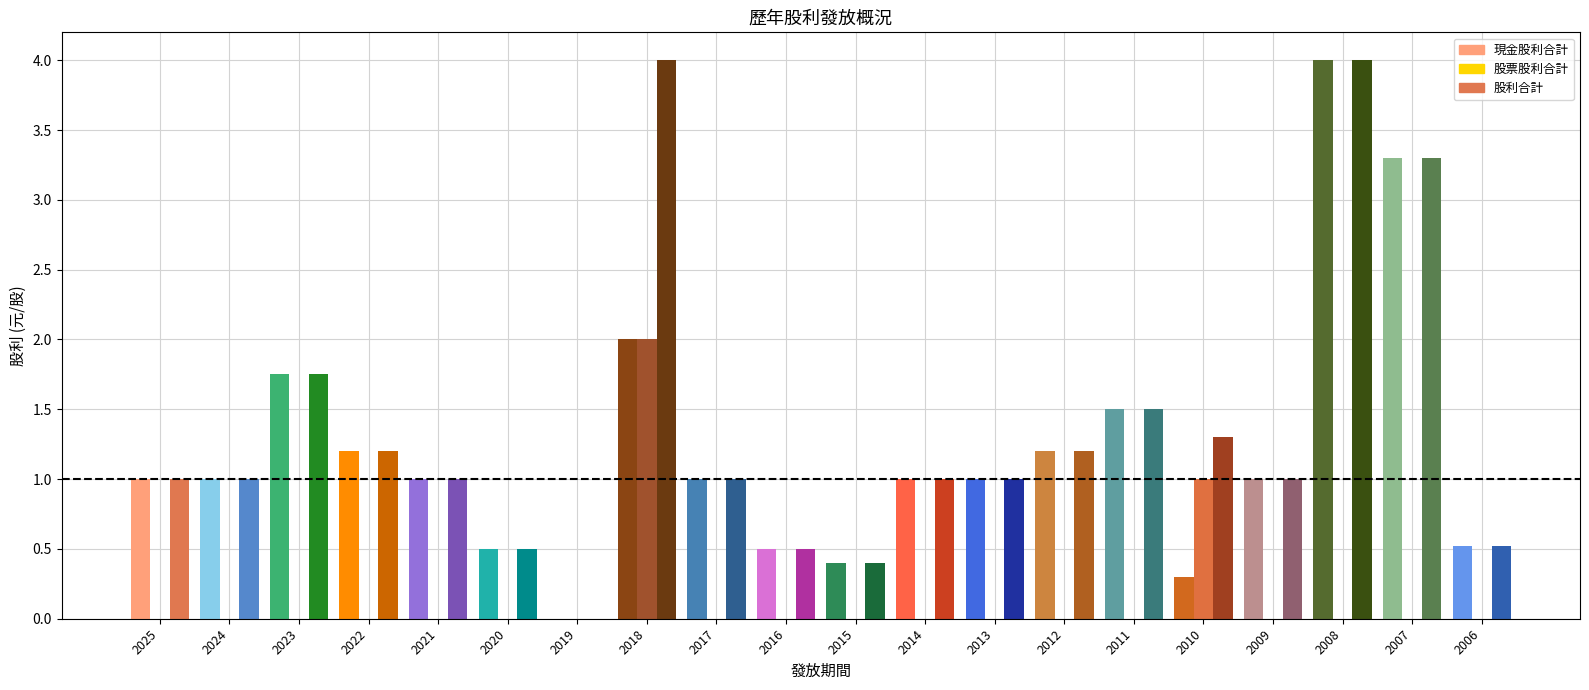

What are all the series names shown in the legend?

現金股利合計, 股票股利合計, 股利合計